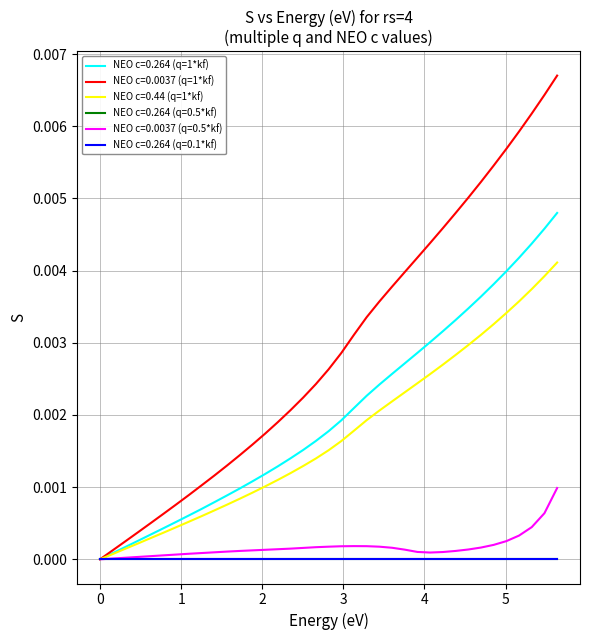

Is this an area chart (filled region under the line)?

No